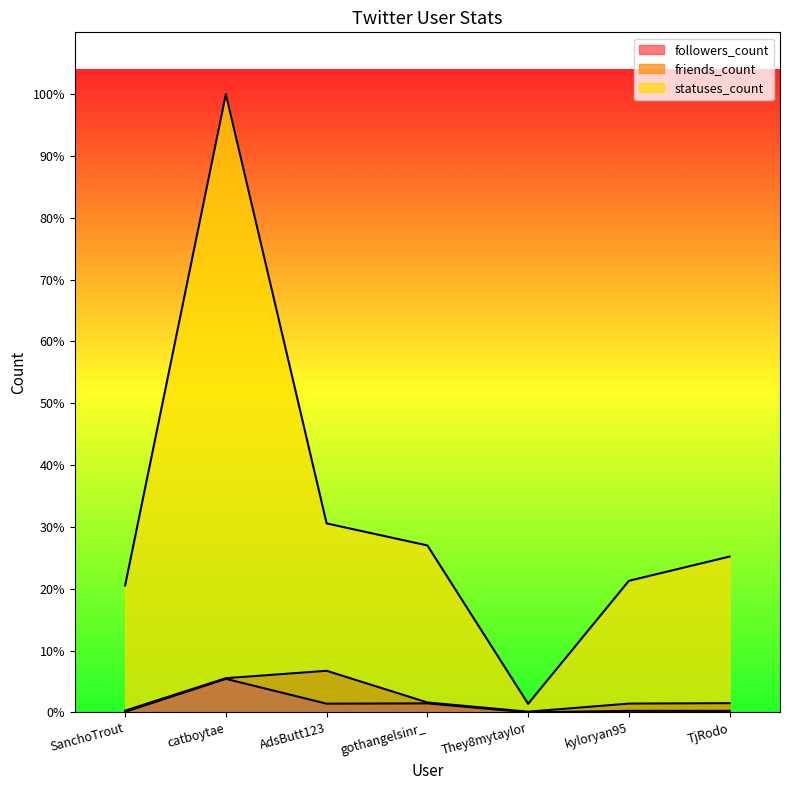

Is it true that followers_count equals 87 at SanchoTrout?

True